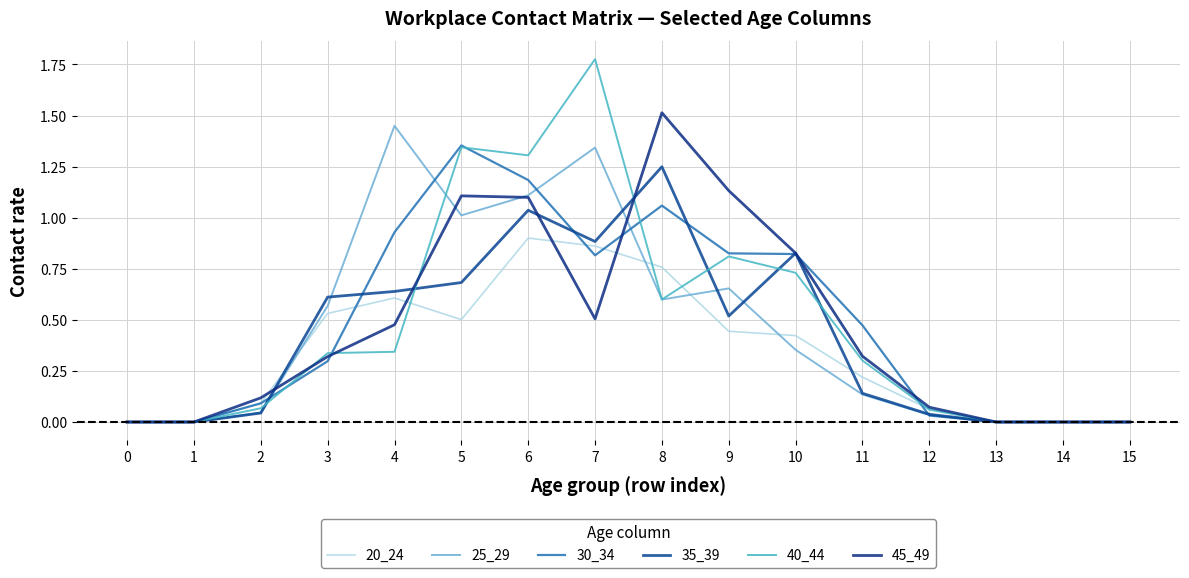

True or false: 30_34 and 35_39 cross at least once.

True